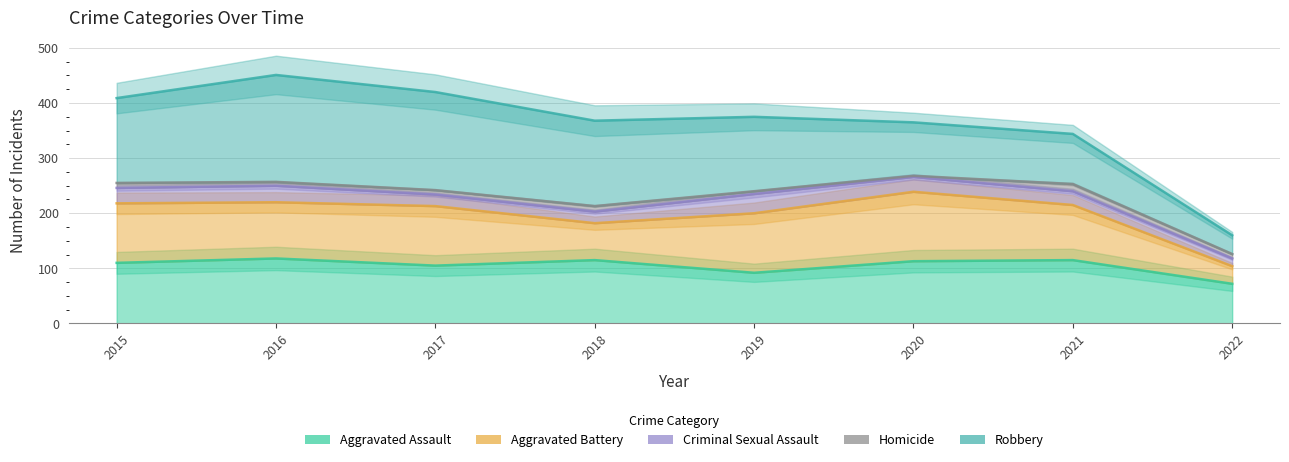

What is the difference between the maximum and minimum values in the Homicide series?

142